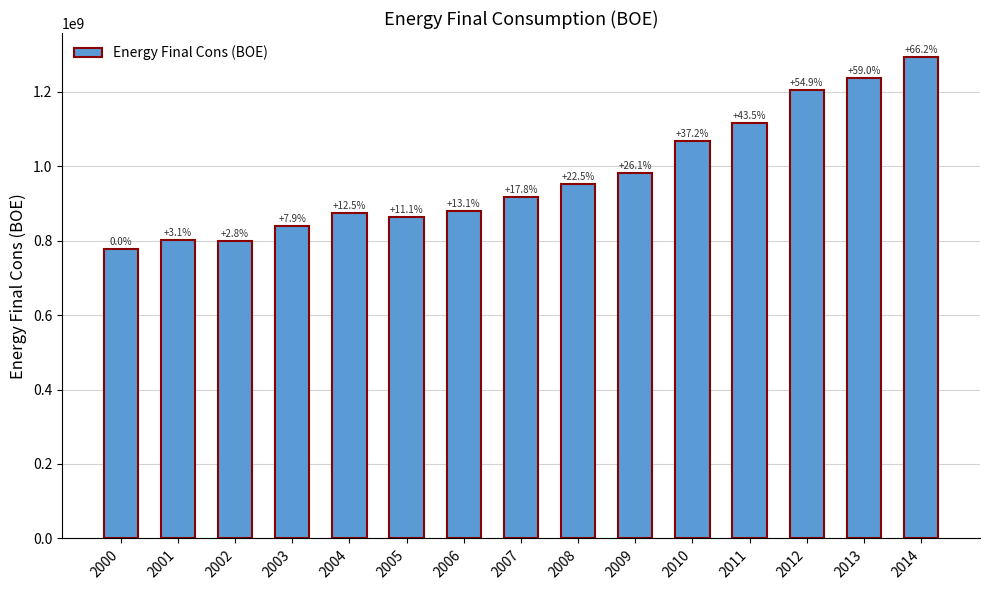

How many bars are there in total?

15